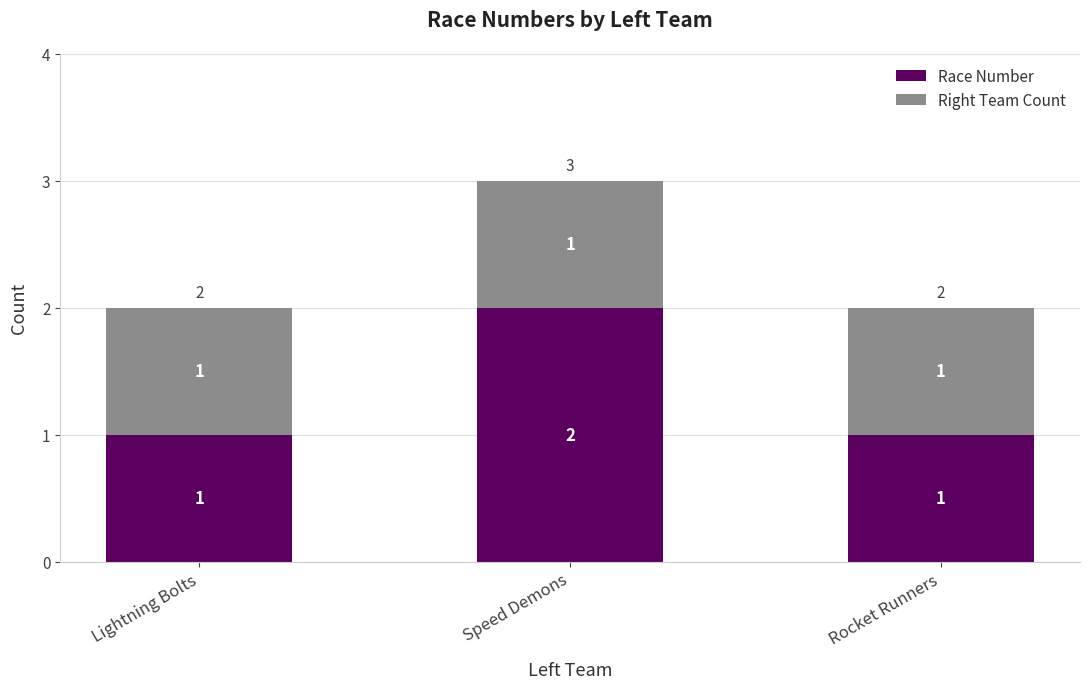

How many Race Number values are between 1 and 2?

3